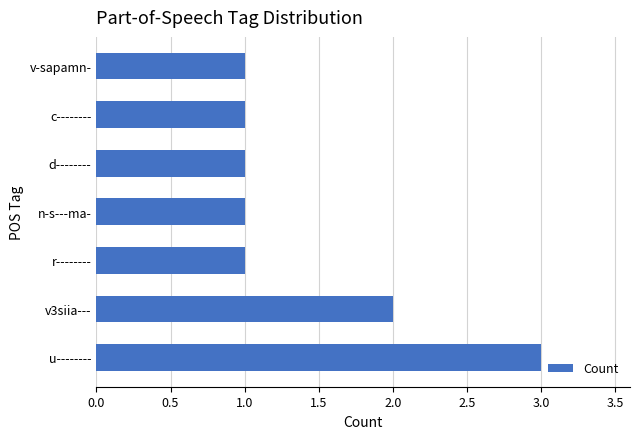

Which has a higher value, d-------- or u--------?

u--------